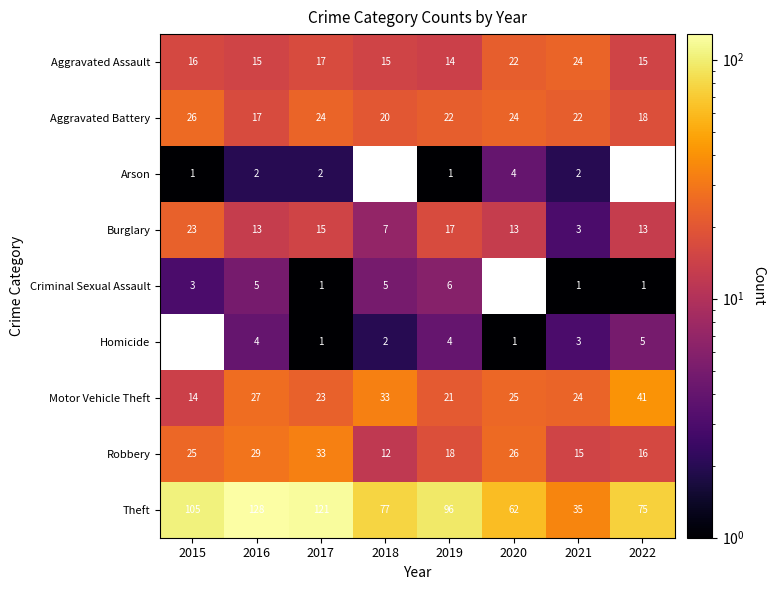

What is the maximum value for Aggravated Battery?

26